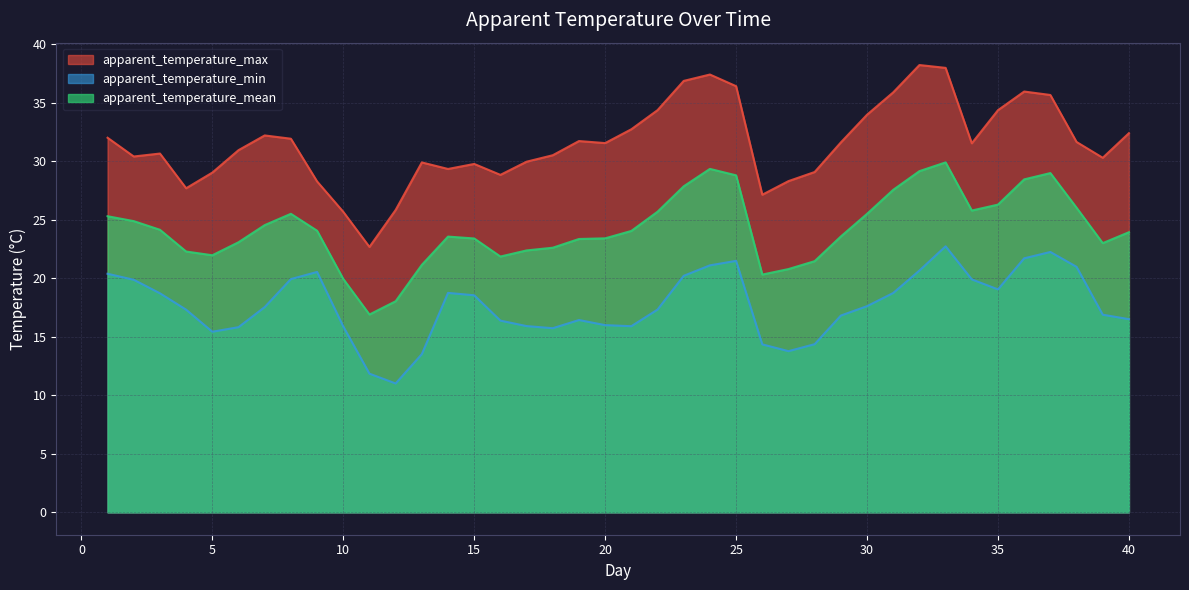

Is it true that apparent_temperature_mean equals 25.8 at 34?

True